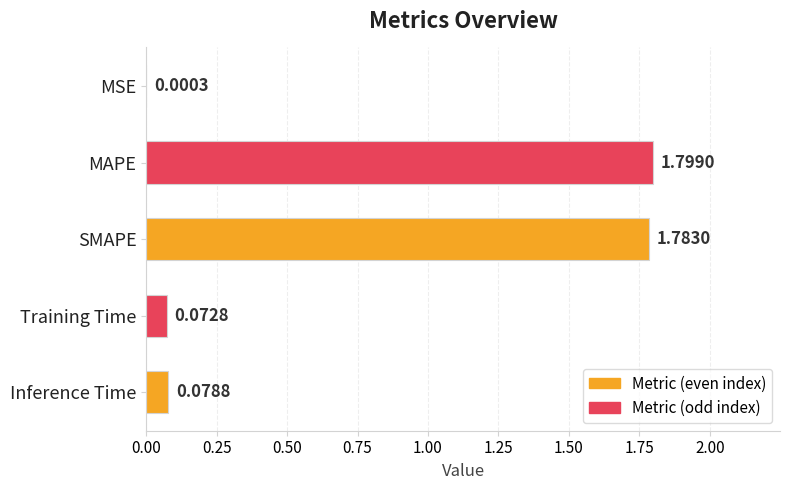

What is the change in value from MSE to MAPE?

+1.8